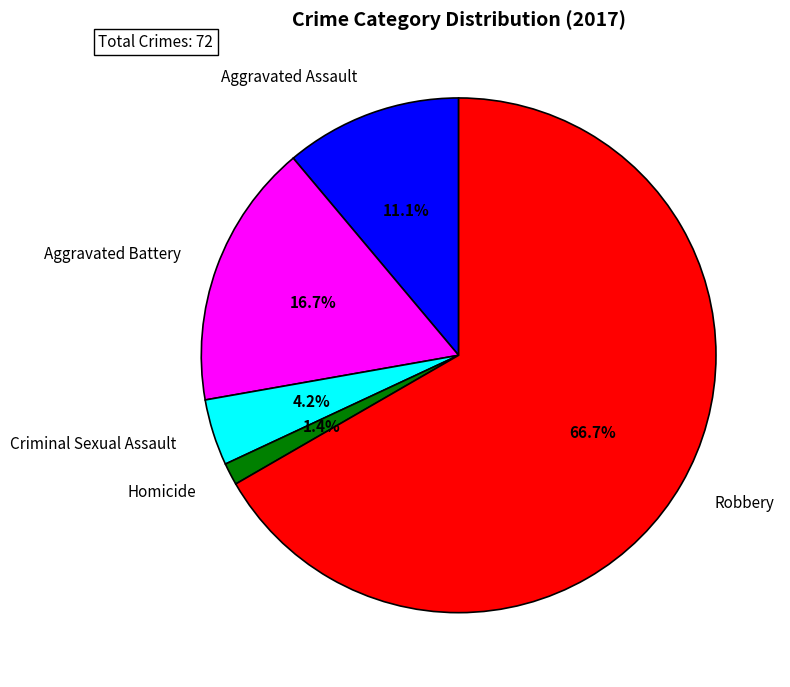

What percentage is the Aggravated Battery slice, to the nearest percent?

17%